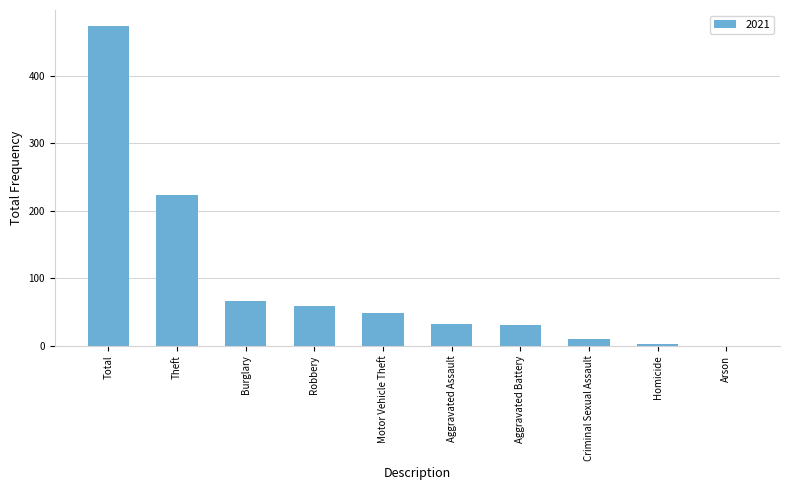

At which label is the value closest to 237?

Theft